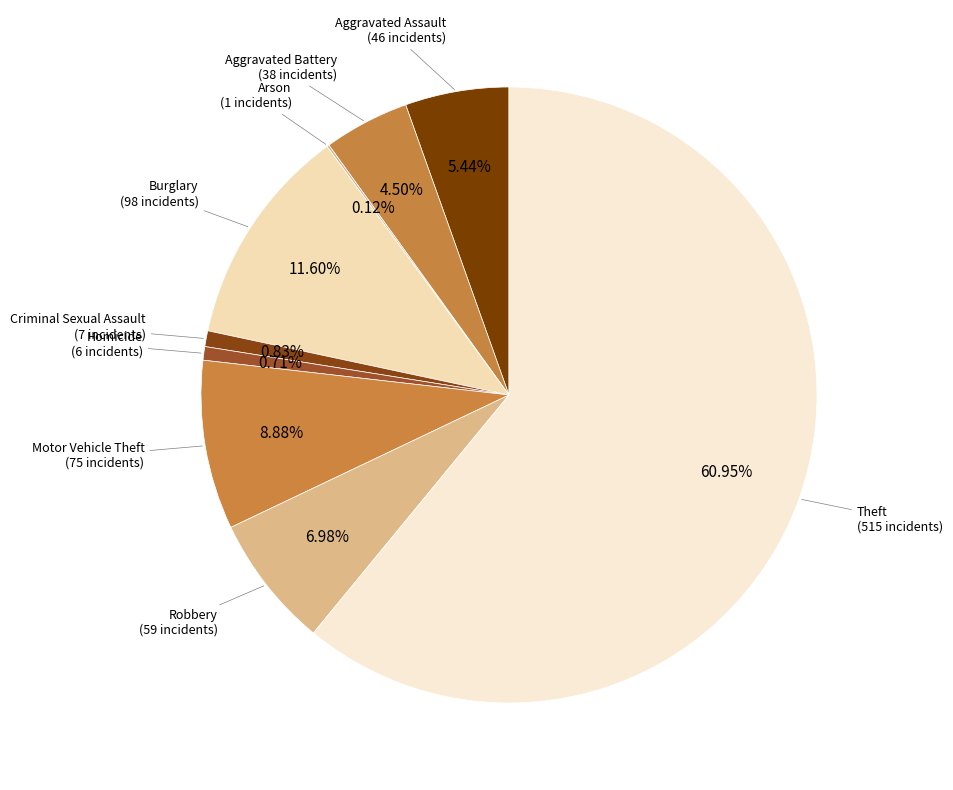

Which has a higher value, Burglary or Criminal Sexual Assault?

Burglary